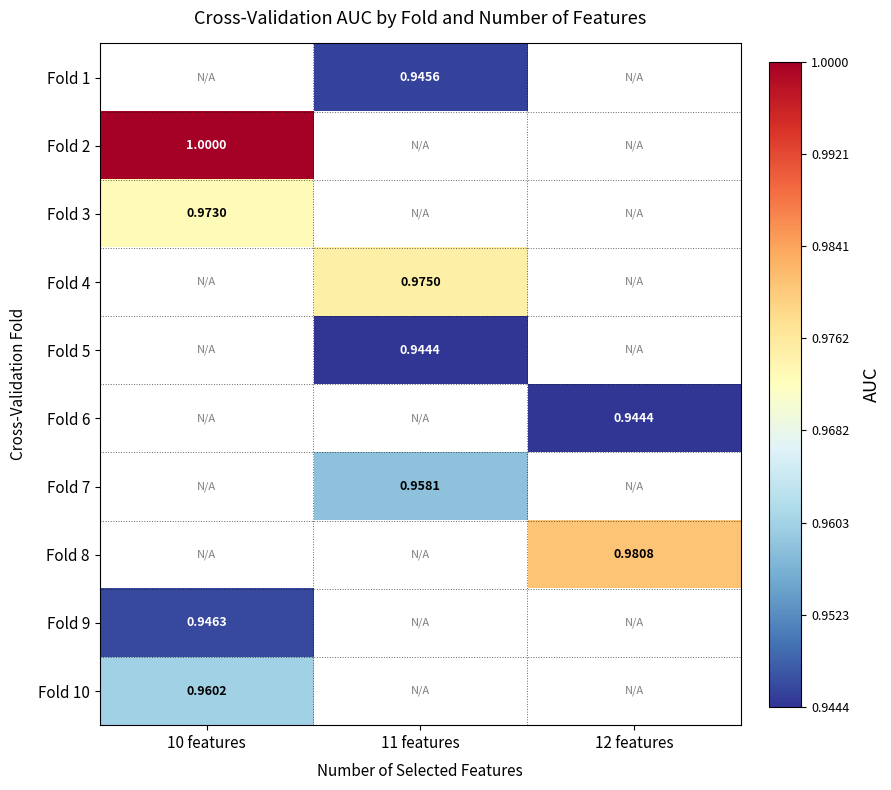

Between 10 features and 11 features, which is larger?

11 features